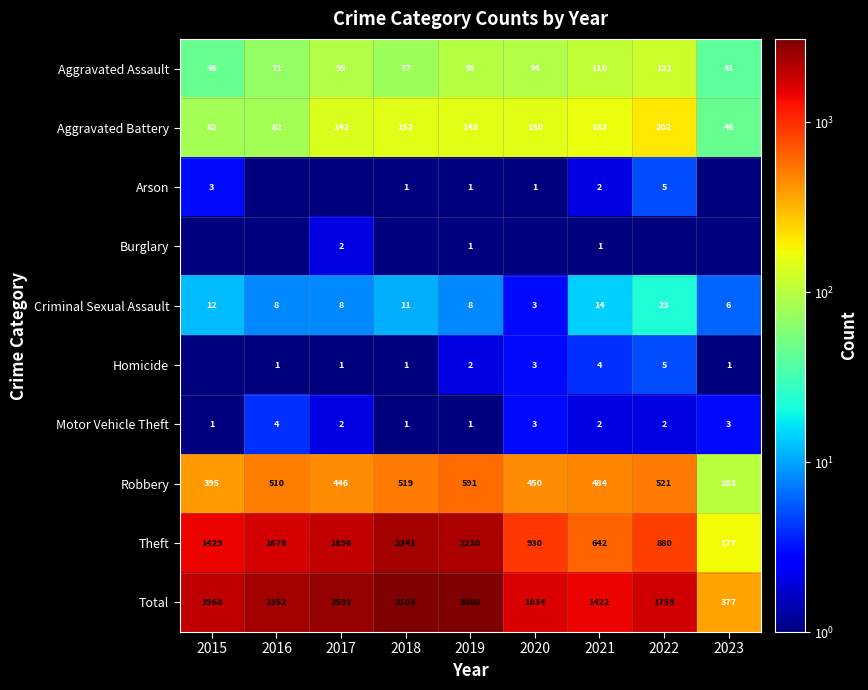

At how many categories does at least one series exceed 2221?

4